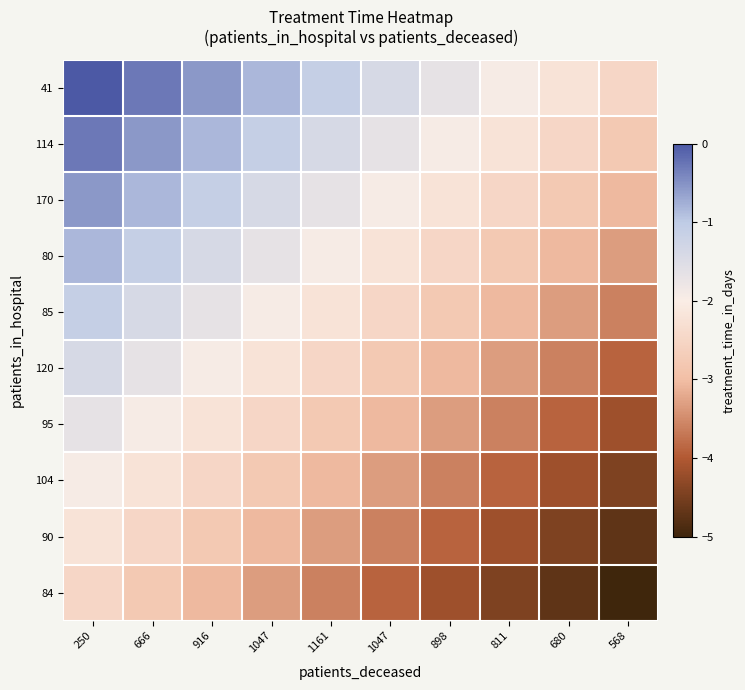

At how many categories does at least one series exceed -4?

10